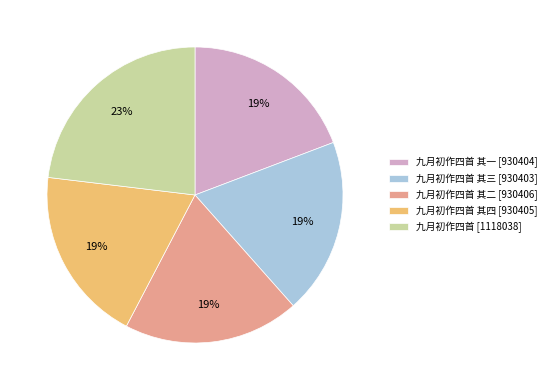

Is it true that 九月初作四首 其一 [930404] is 19% of the pie?

True